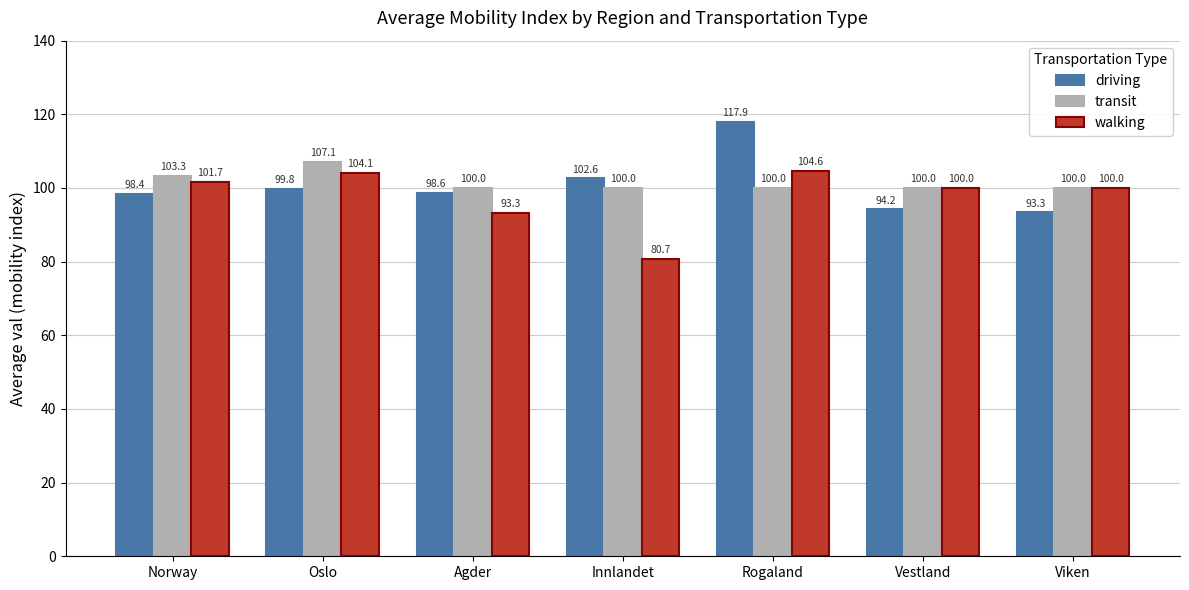

List the series in order of their overall mean, highest first.

transit, driving, walking